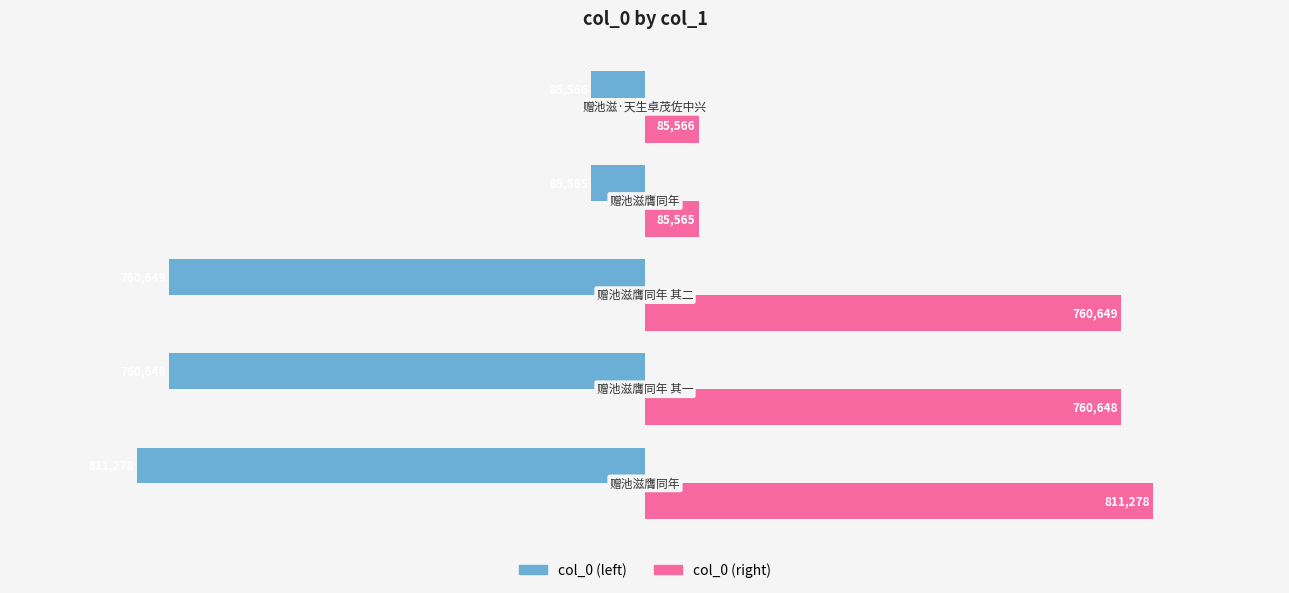

What are all the series names shown in the legend?

col_0 (left), col_0 (right)